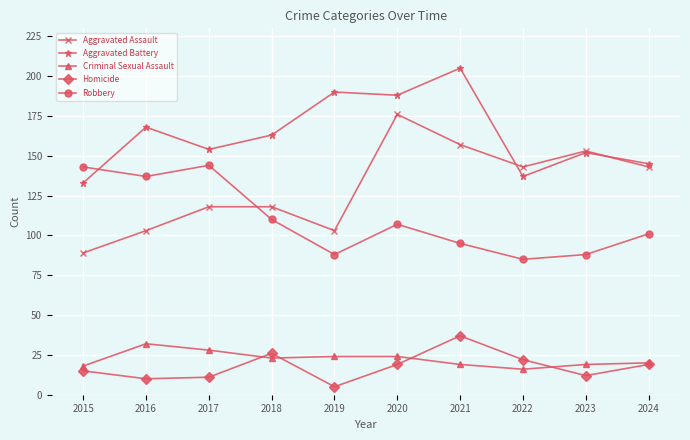

At how many categories does at least one series exceed 132?

10